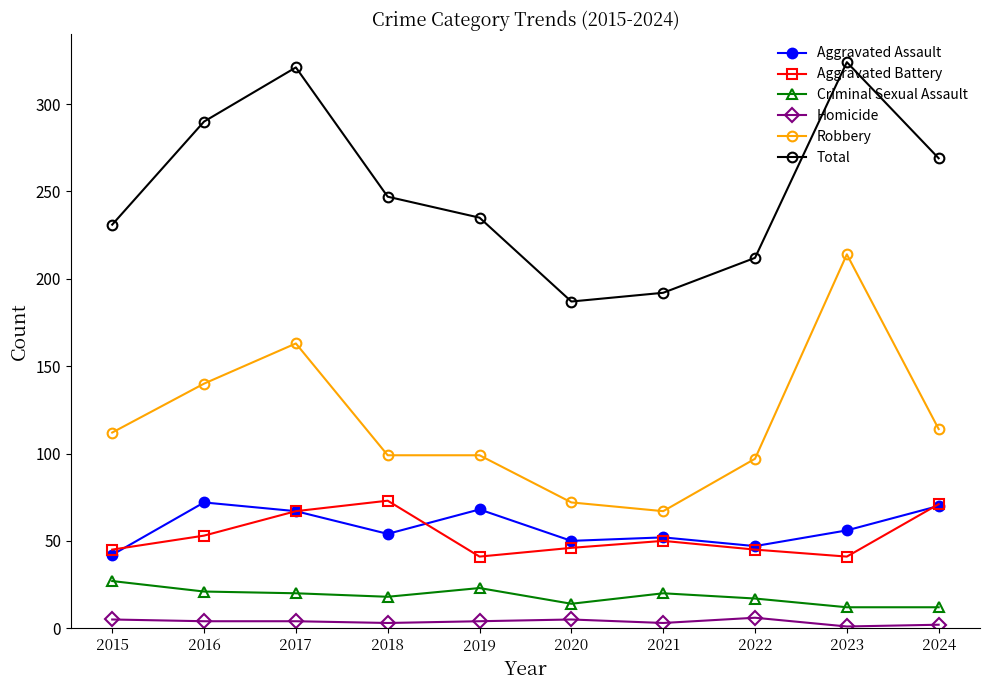

Is it true that Homicide equals 4 at 2019?

True